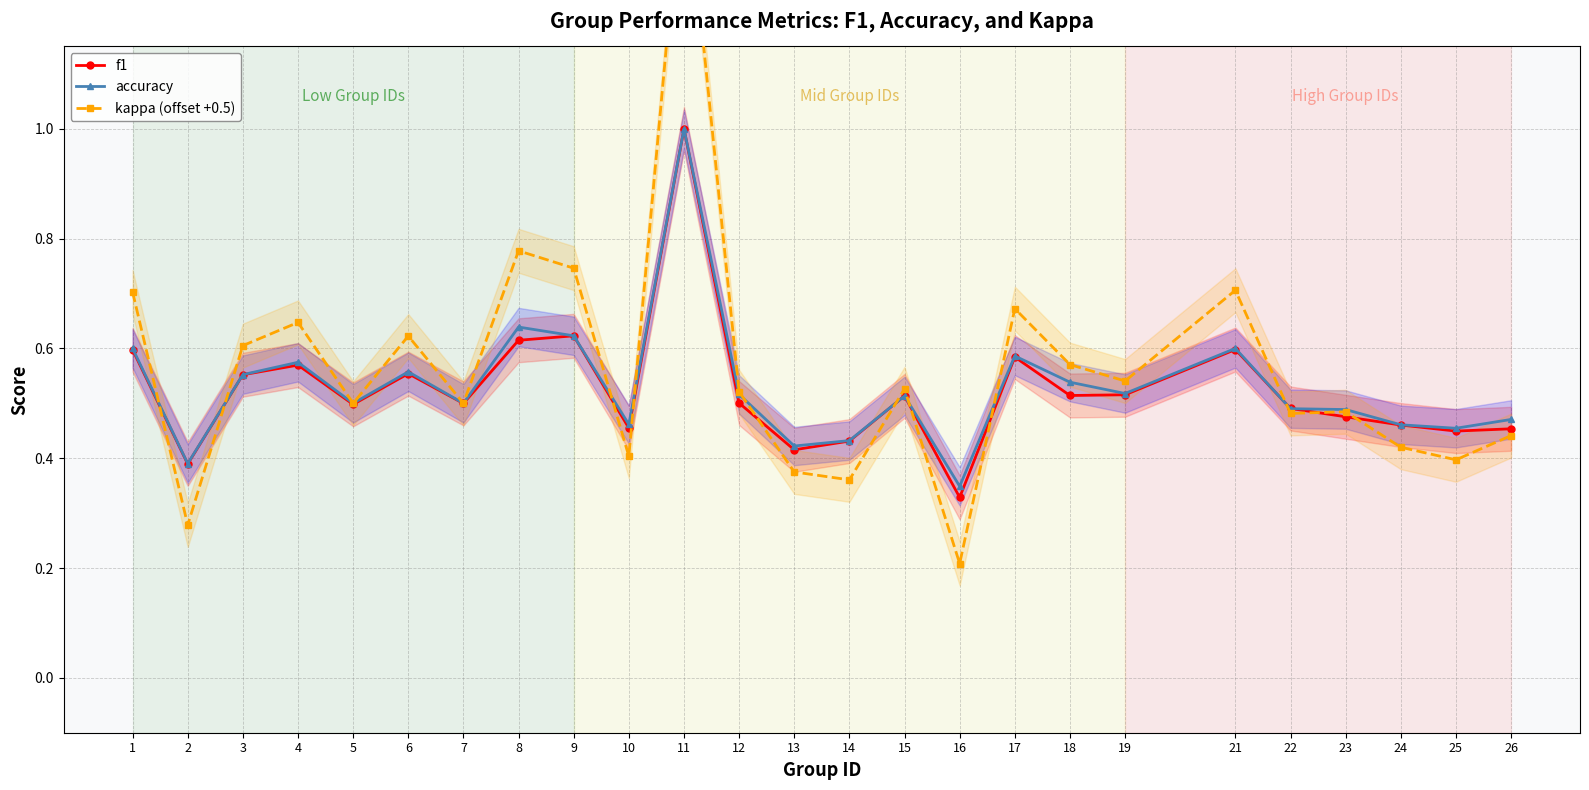

What is the highest value of the accuracy series?

1.0